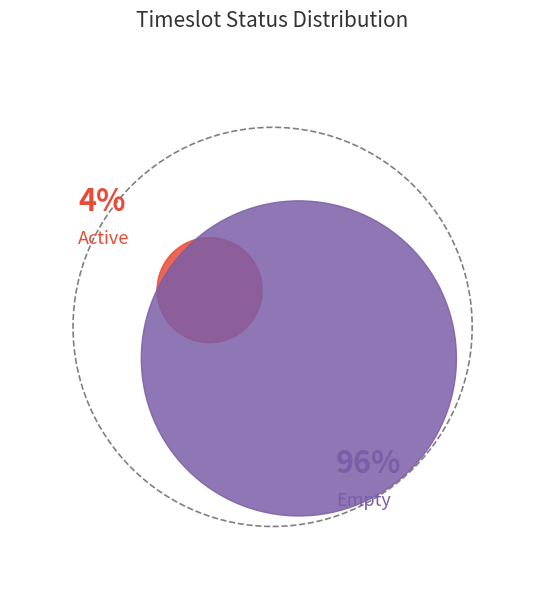

Is there a majority slice in this chart?

Yes